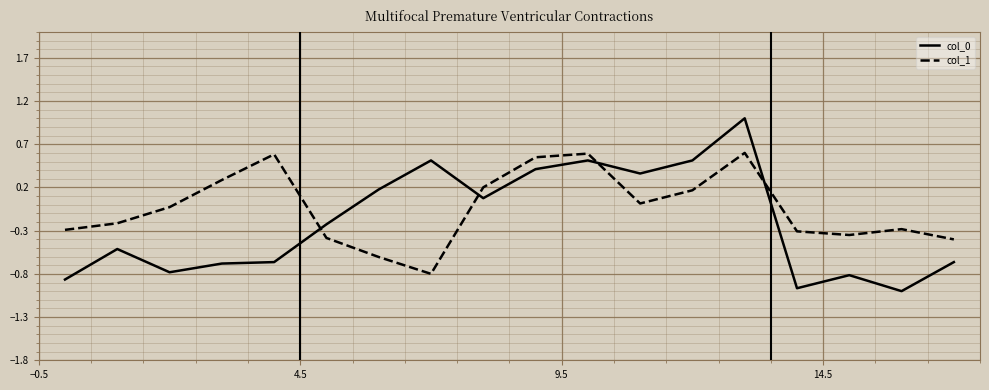

How many times do col_1 and col_0 cross each other?

4